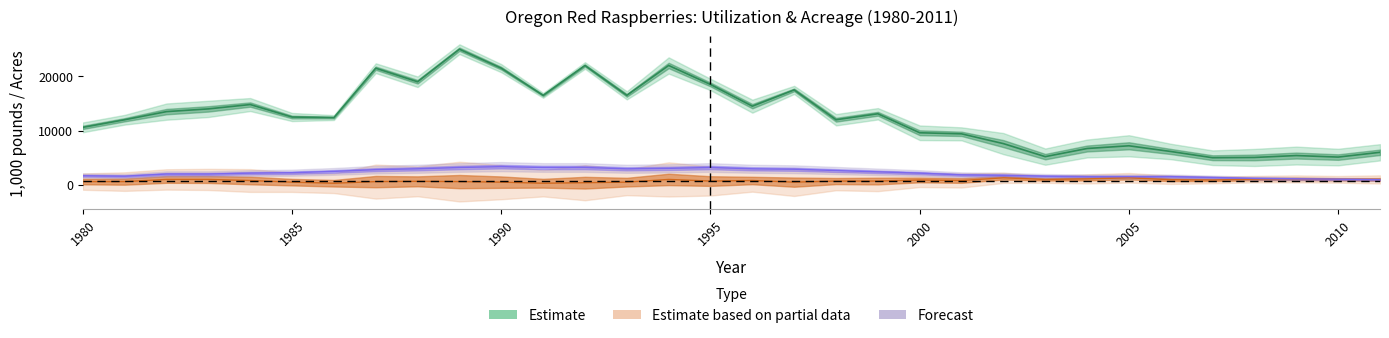

Which category has the lowest value across all series?

1986